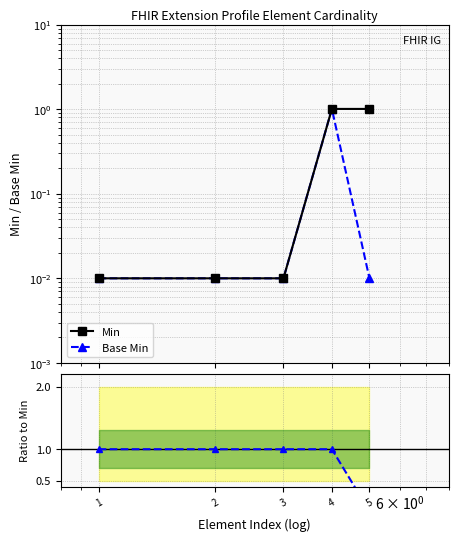

Does the chart have visible grid lines?

Yes